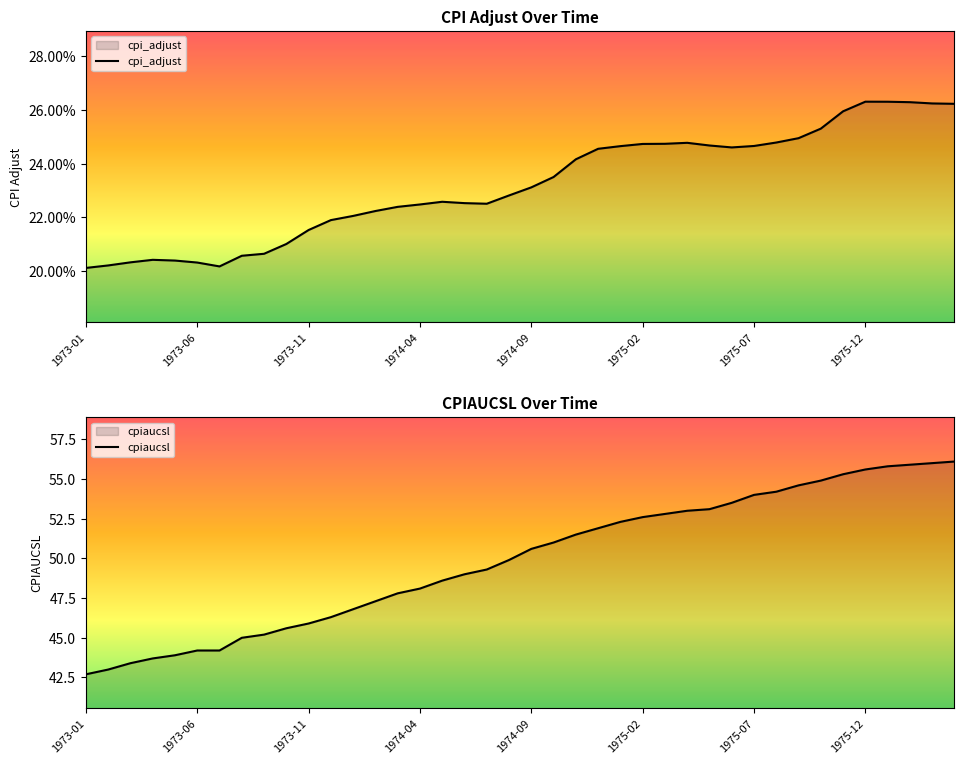

How many interior local peaks does the cpi_adjust series have?

4